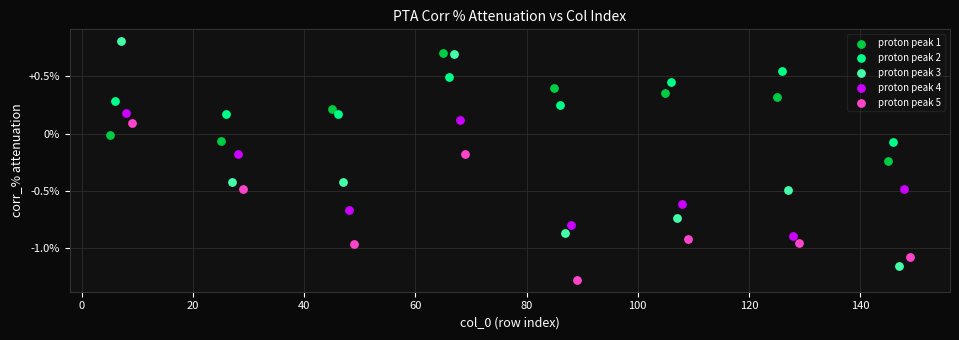

Which series reaches the maximum Y coordinate?

proton peak 3